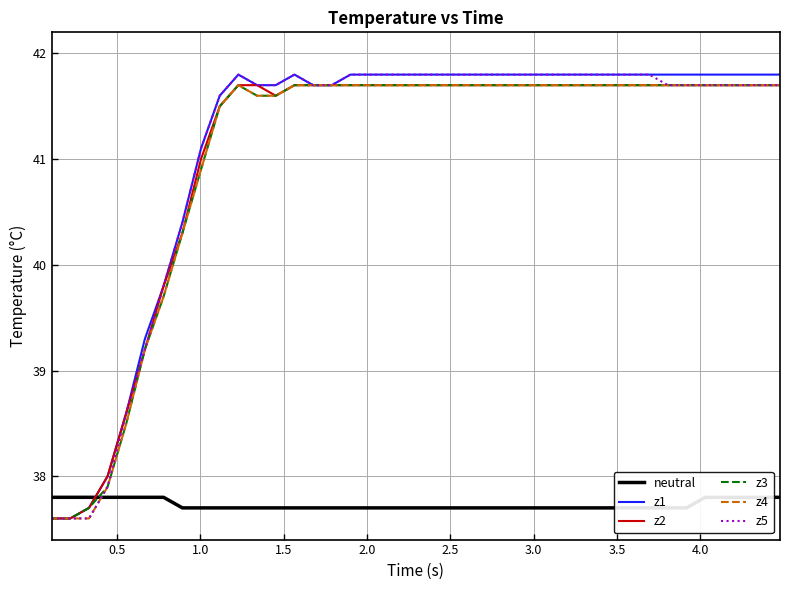

Is the value of z4 at 10 greater than the value of z5 at 1.0?

Yes